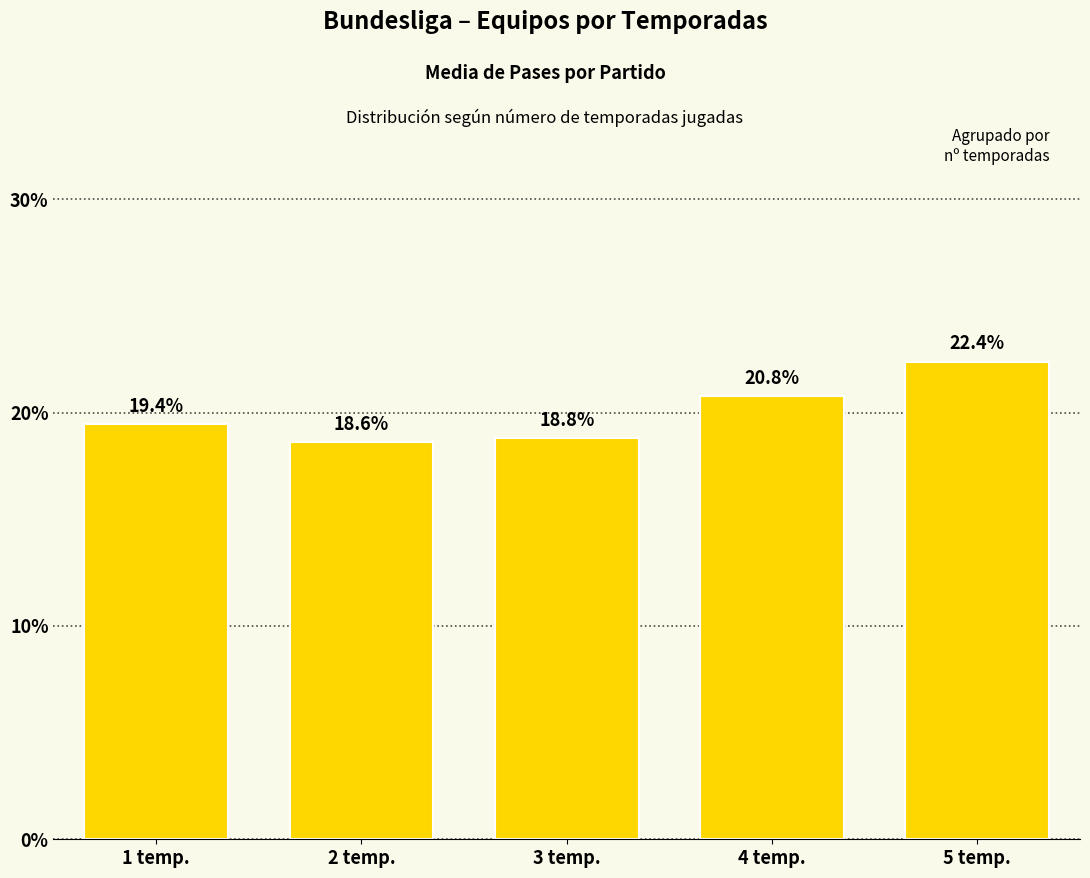

The chart shows a value of 31.3 at 5 temp.. True or false?

False